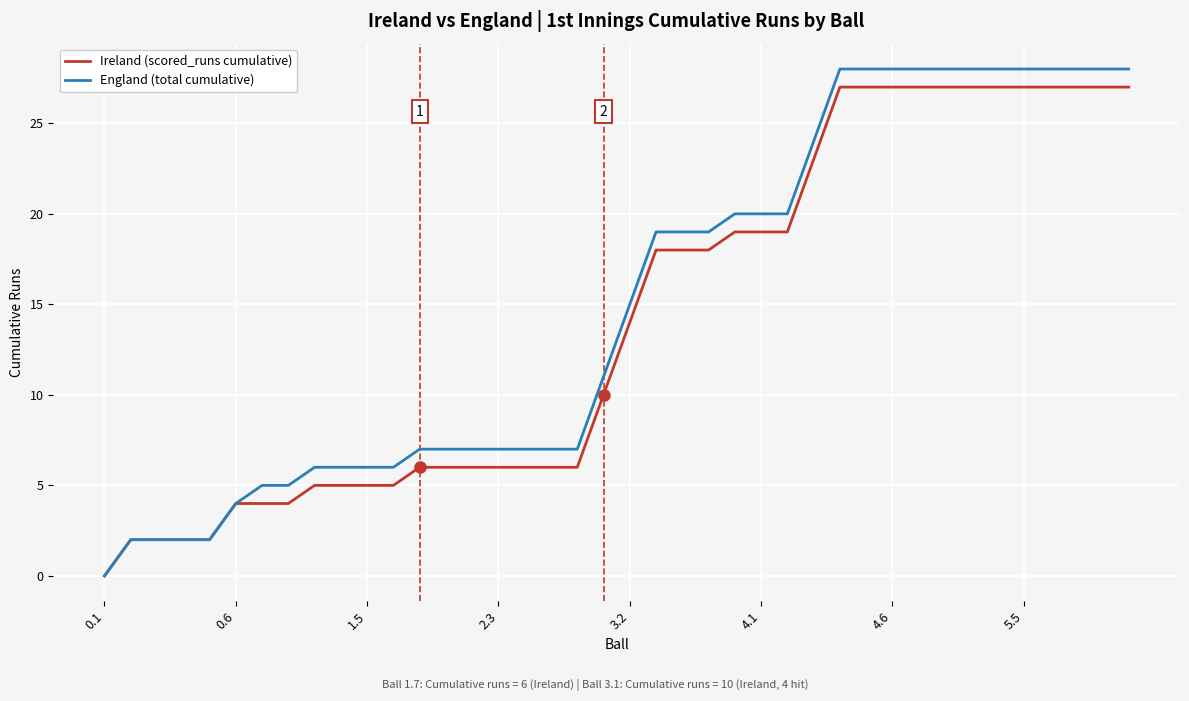

Which series has the widest spread of values?

England (total cumulative)